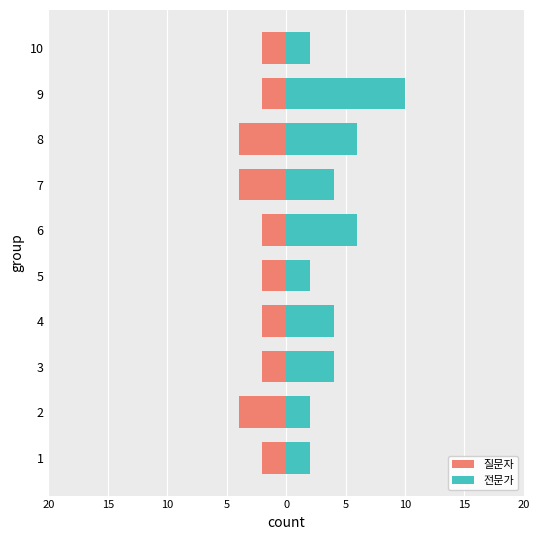

Is it true that 질문자 equals -6 at 8?

False